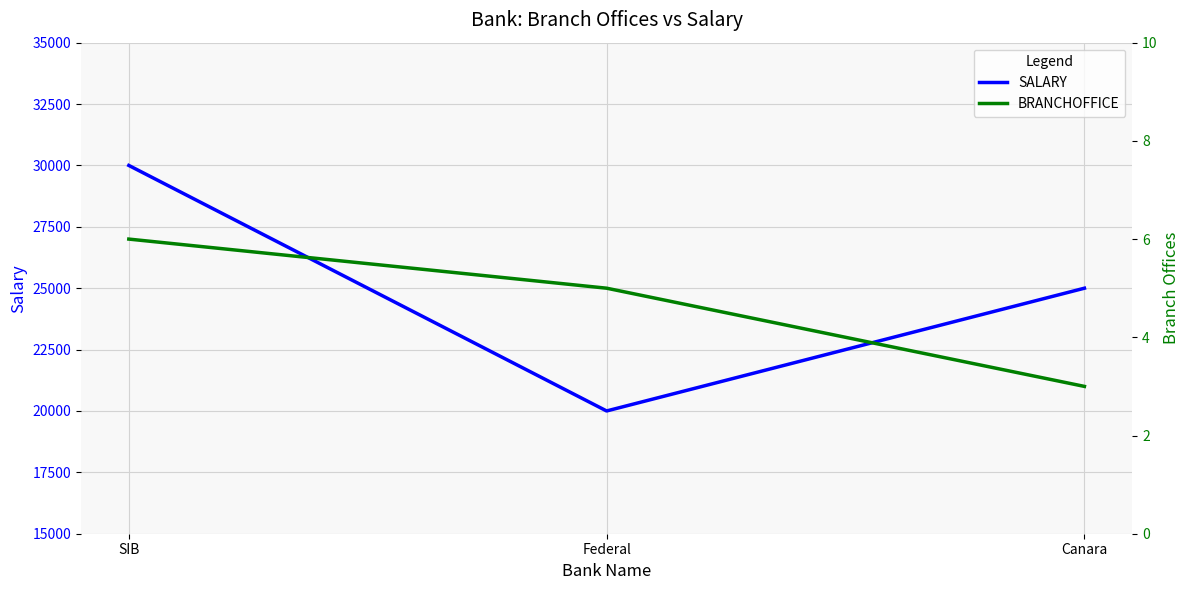

True or false: SALARY has a value of 12174 at Canara.

False